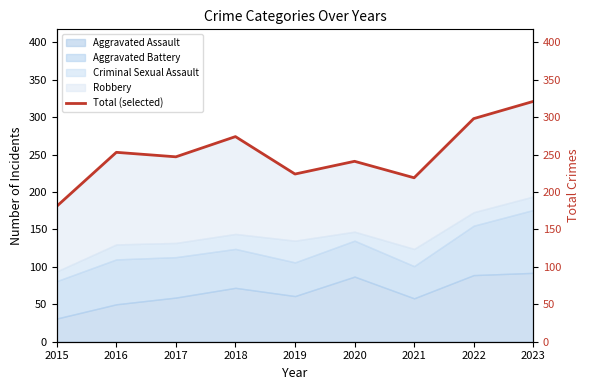

What is the average value?

251